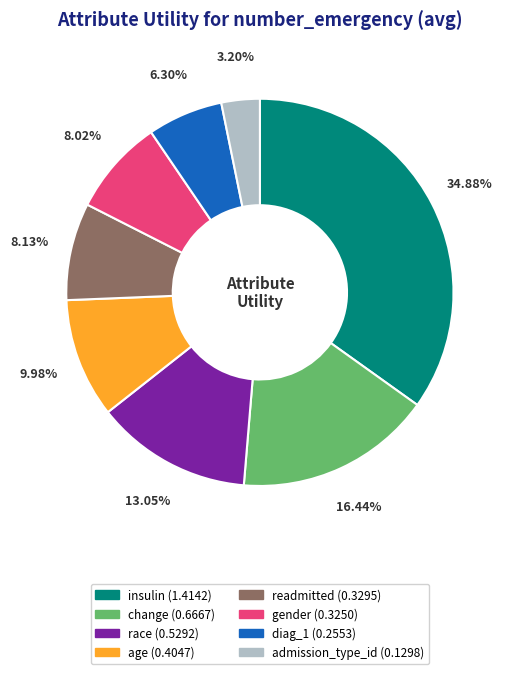

What percentage is NOT represented by admission_type_id?

96.8%